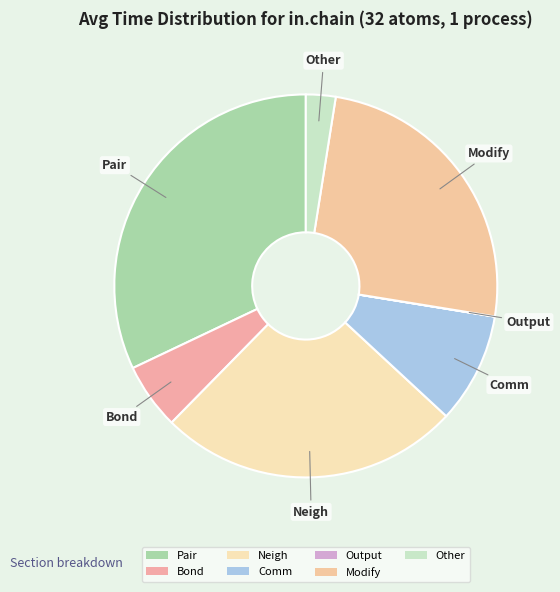

The Output slice represents 10% of the pie. True or false?

False